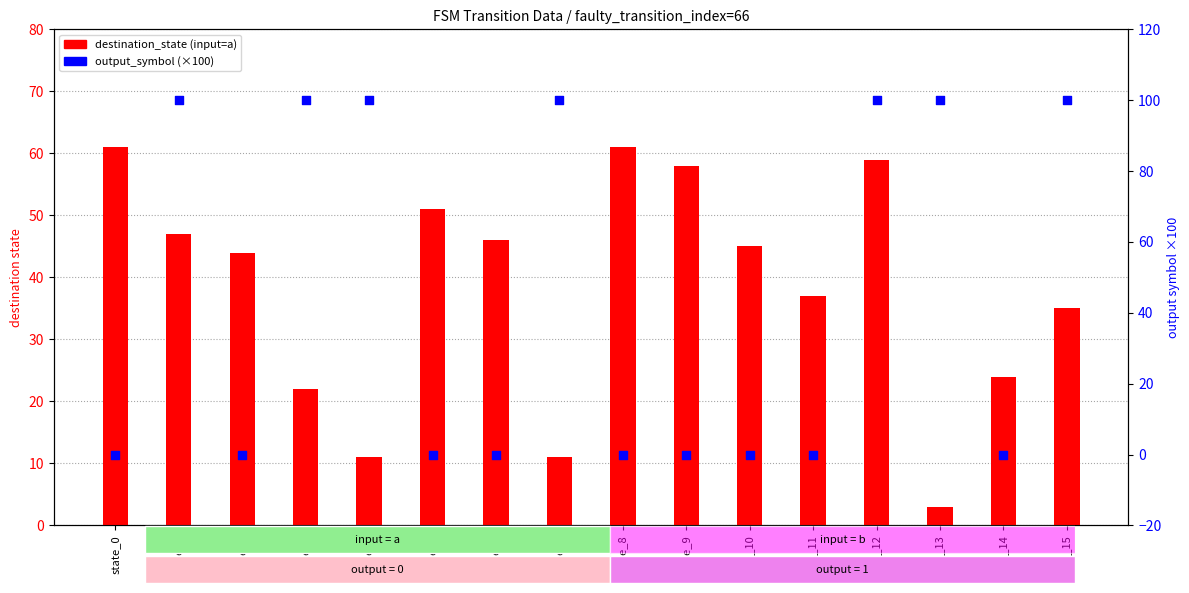

At which category is the sum across all series the highest?

state_12